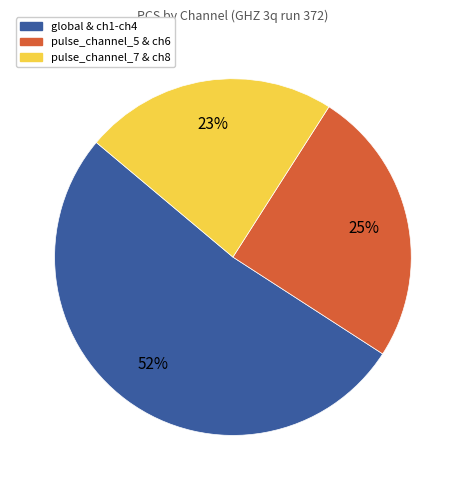

Combined, do pulse_channel_7 & ch8 and pulse_channel_5 & ch6 account for over 50%?

No